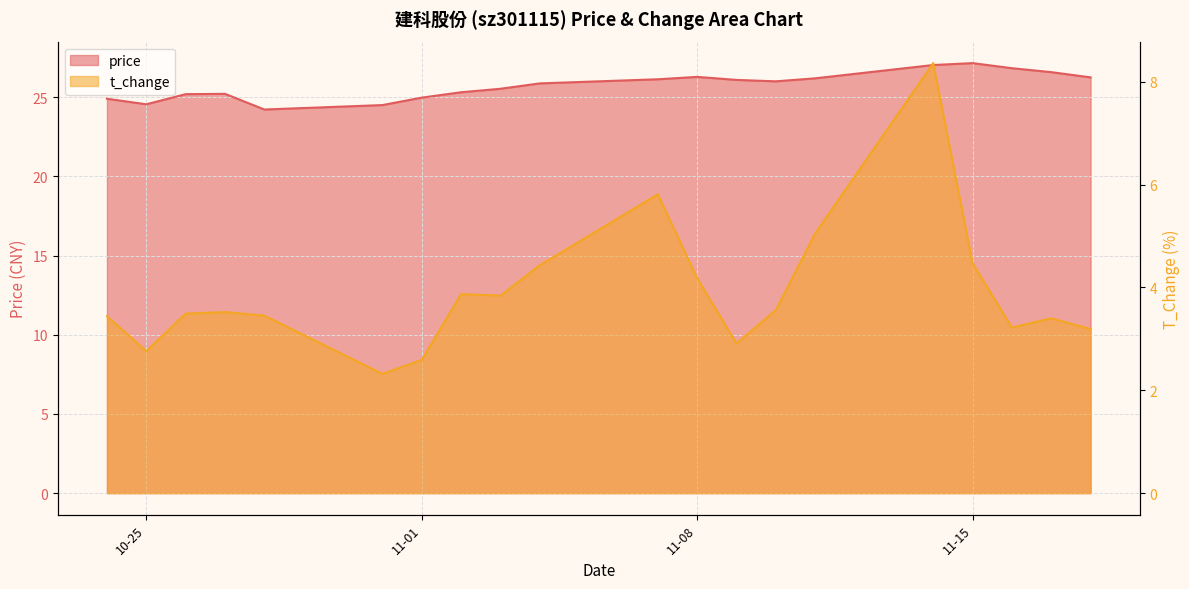

Which series has the widest spread of values?

t_change